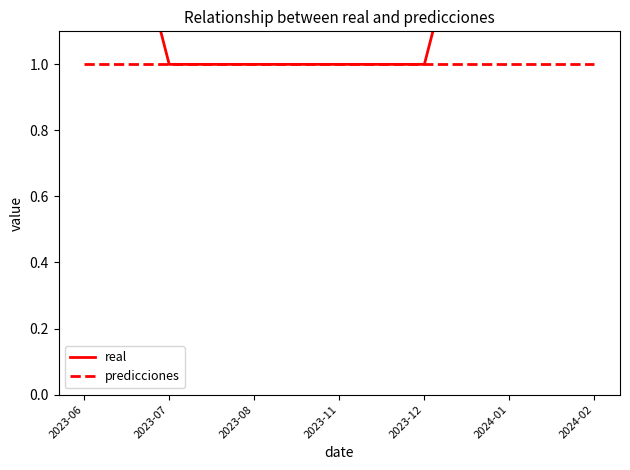

What is the label of the 7th point from the left?

2024-02